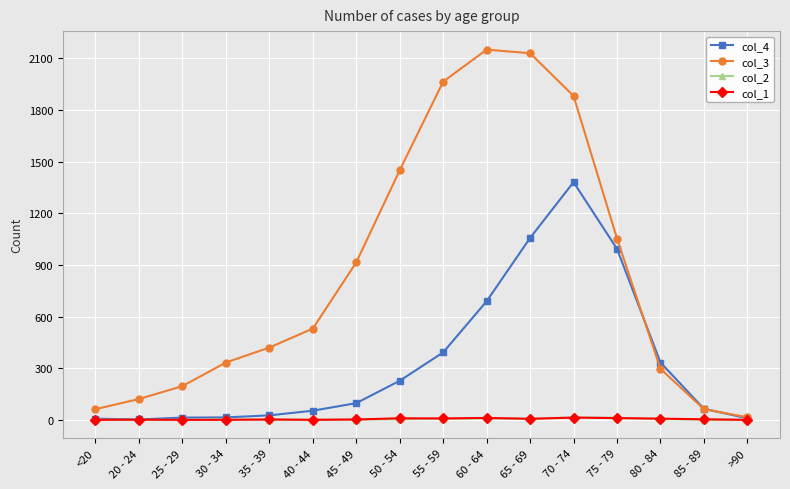

What is the difference between the maximum and second lowest values in the col_4 series?

1374